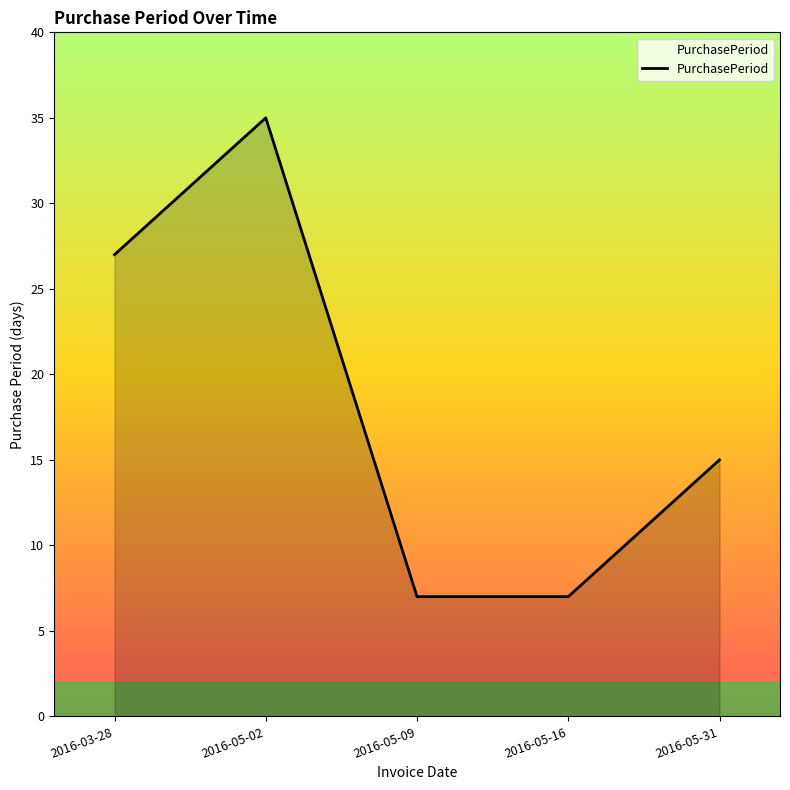

Reading right to left, extract all data points from this chart.

2016-05-31=15	2016-05-16=7	2016-05-09=7	2016-05-02=35	2016-03-28=27